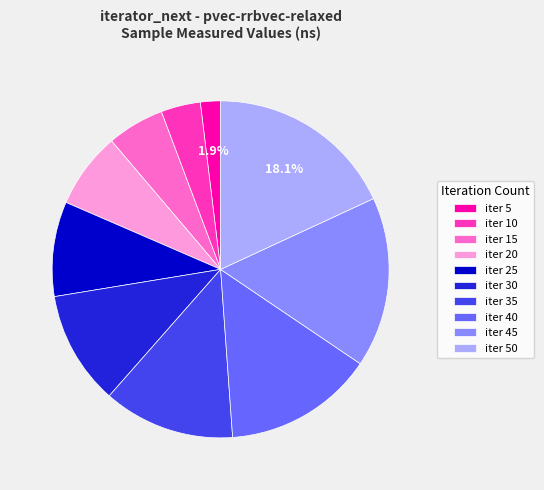

Do iter 40 and iter 50 together represent more than half of the pie?

No